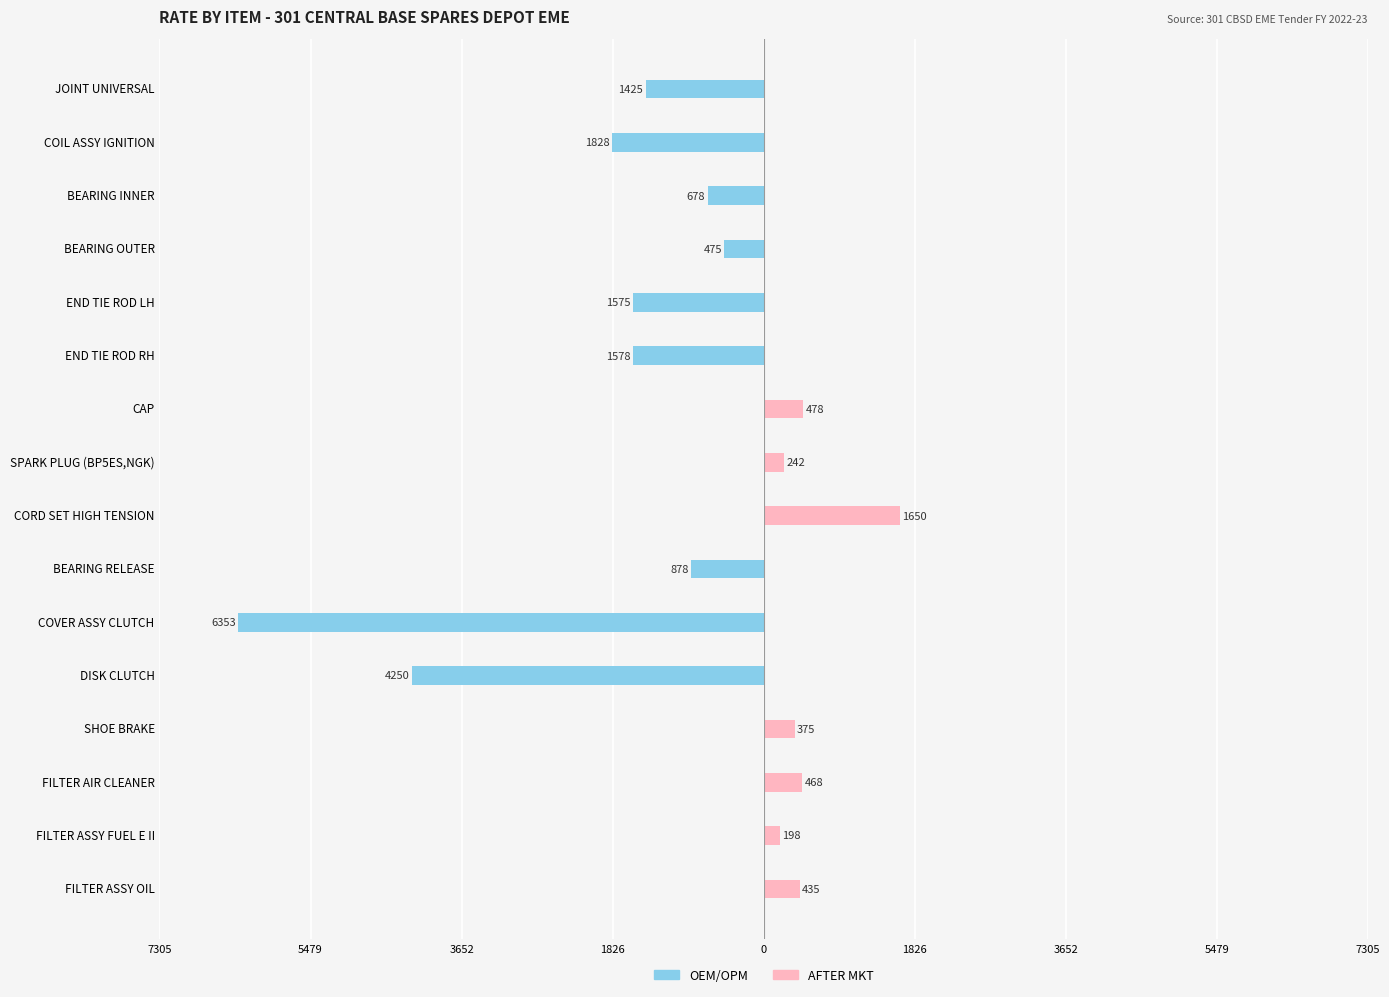

How many series are shown in this chart?

2